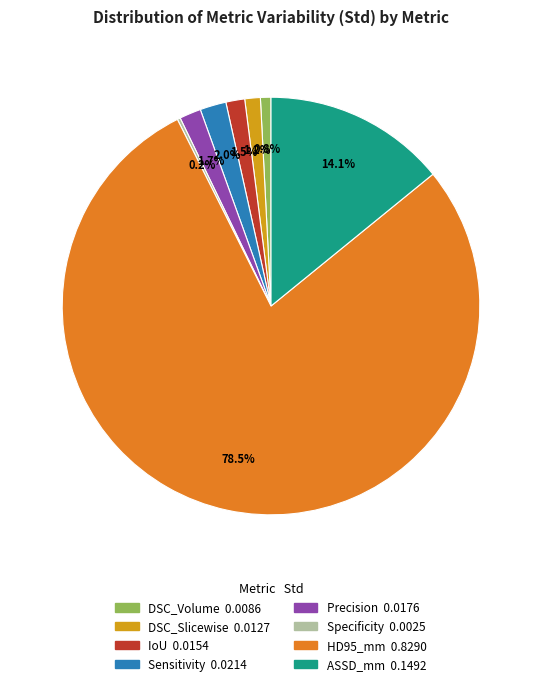

Between Precision and DSC_Volume, which is larger?

Precision